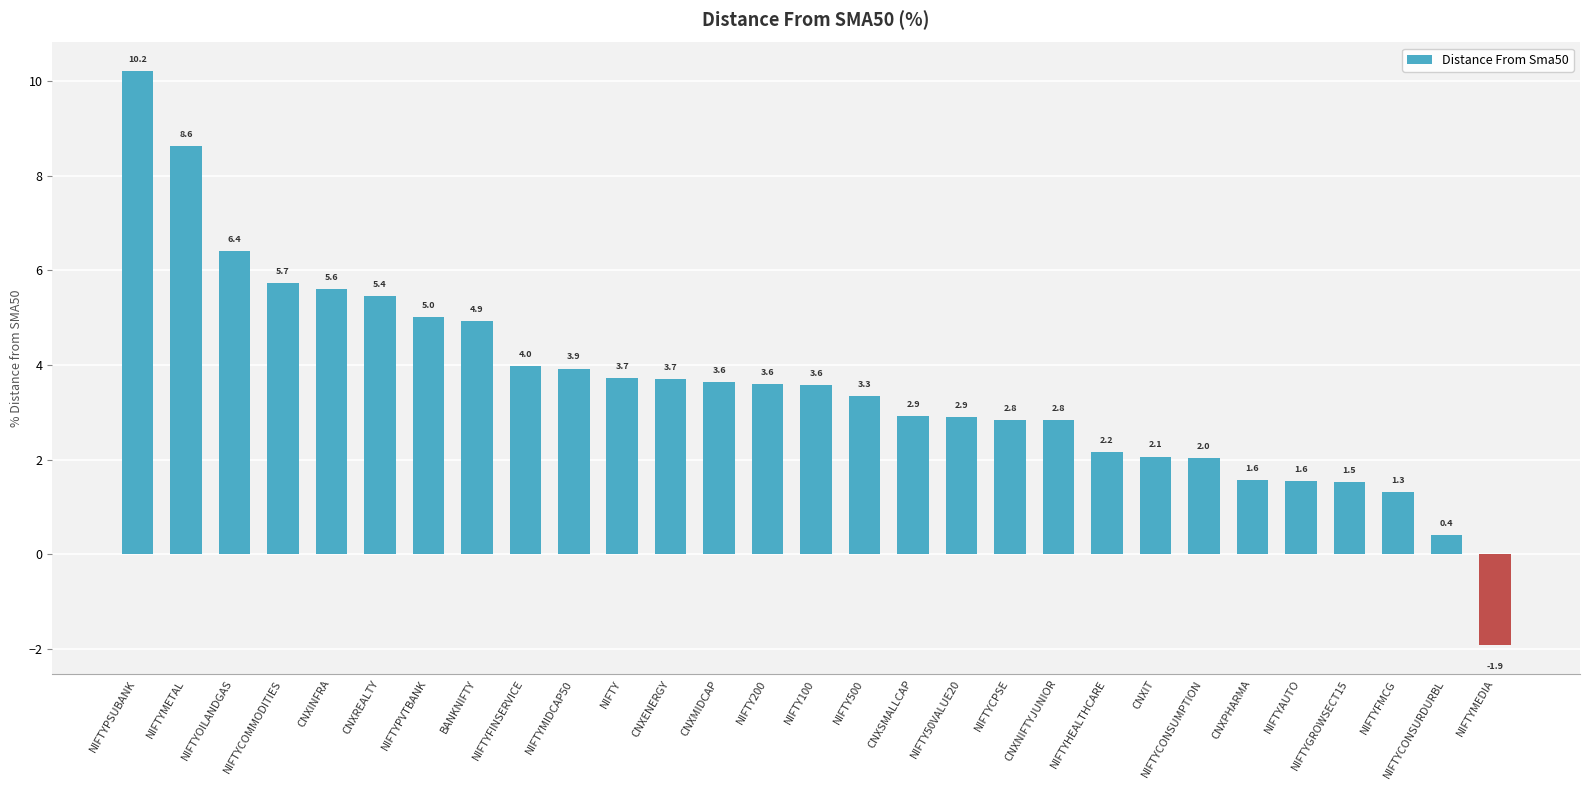

Reading right to left, list all the values displayed in this chart.

-1.9	0.4	1.3	1.5	1.6	1.6	2.0	2.1	2.2	2.8	2.8	2.9	2.9	3.3	3.6	3.6	3.6	3.7	3.7	3.9	4.0	4.9	5.0	5.4	5.6	5.7	6.4	8.6	10.2